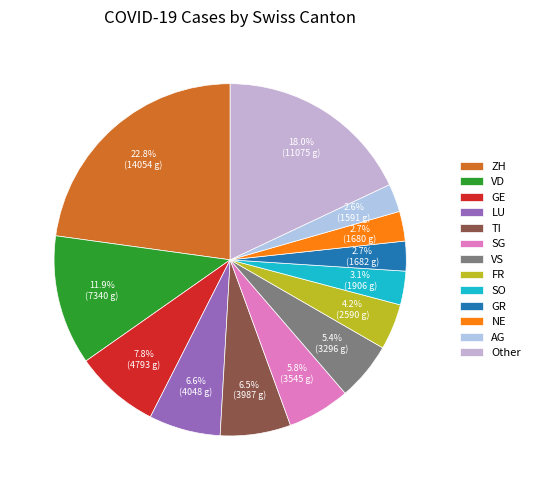

How many segments does this pie chart have?

13